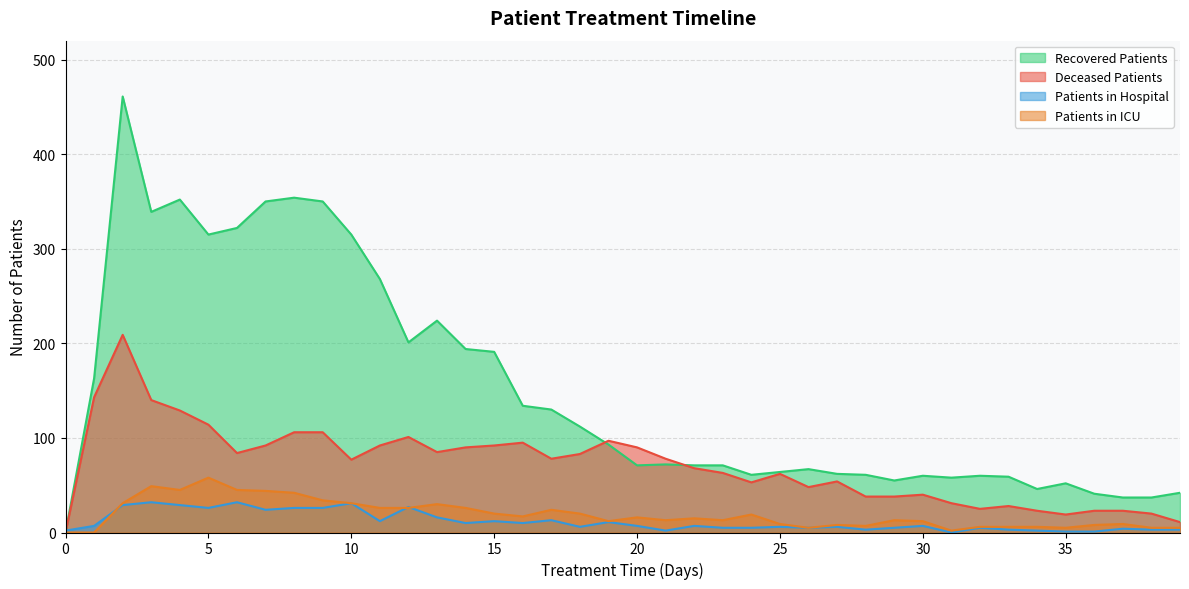

How many times do patients_in_icu and patients_in_hospital cross each other?

3